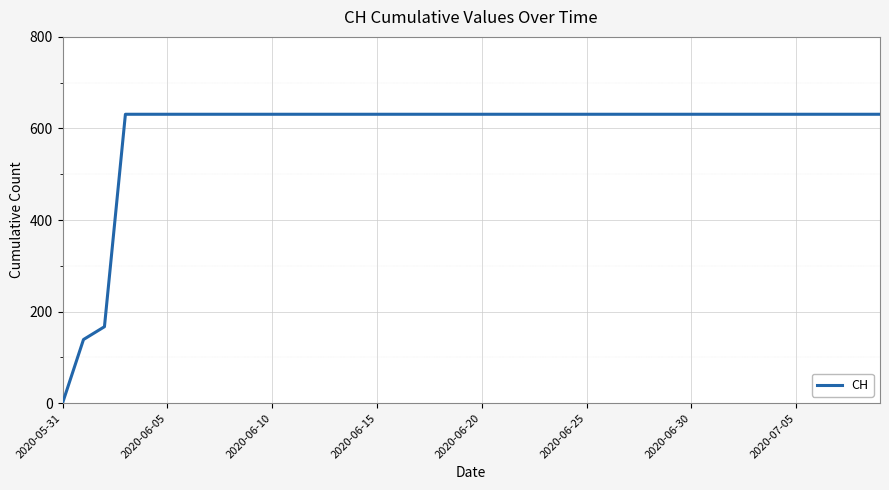

What is the greatest value displayed?

631